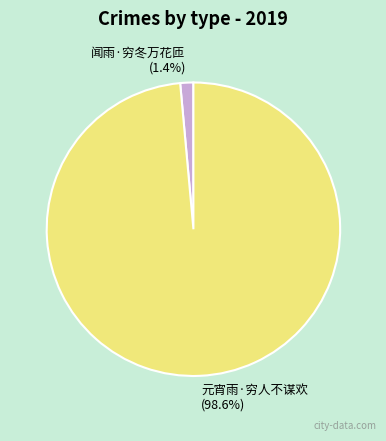

To the nearest percent, what is the difference between the 元宵雨·穷人不谋欢 and 闻雨·穷冬万花匝 slice percentages?

97%